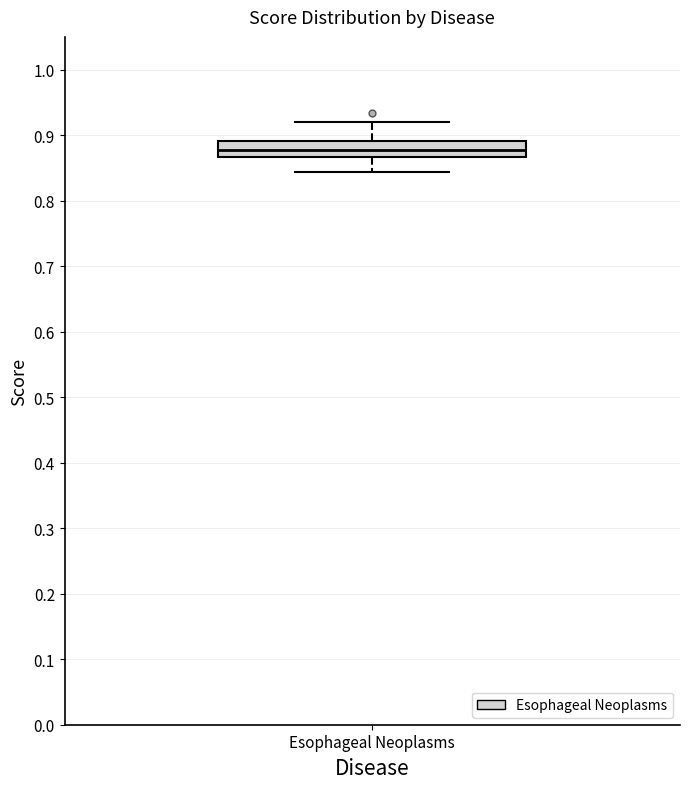

Transcribe this box plot: give where the median line is, the range the box spans, and where the two whiskers end, as read against the y-axis. The values are not printed on the chart, so give them approximately, as read against the axis.

median 0.88, box 0.87 to 0.89, whiskers 0.84 to 0.92